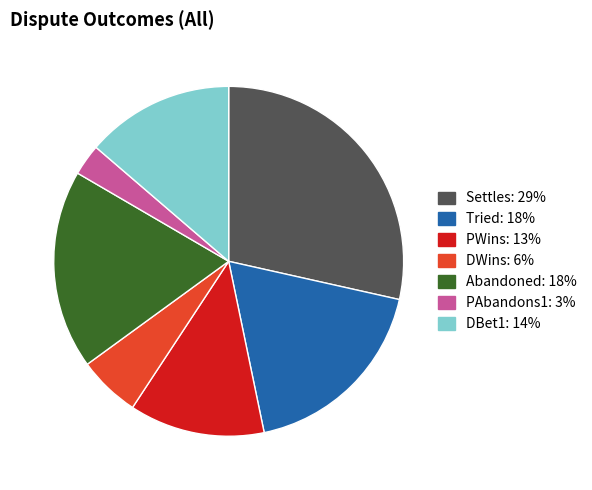

Which category has the smallest portion of the pie?

PAbandons1